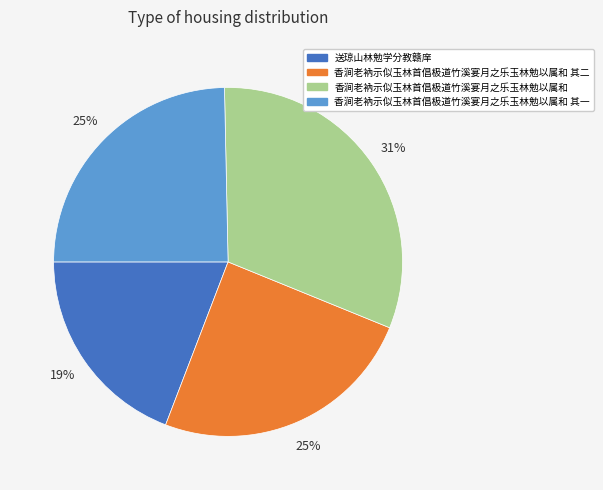

Does 香涧老衲示似玉林首倡极道竹溪宴月之乐玉林勉以属和 其一 account for over 50% of the chart?

No